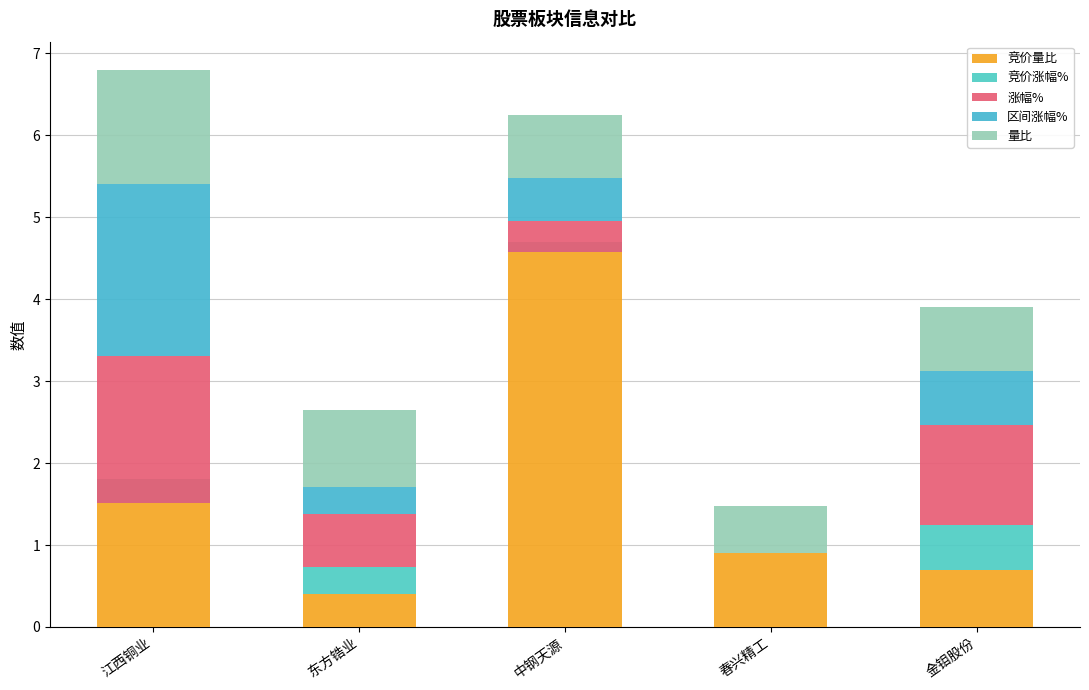

What is the difference between the maximum and second lowest values in the 竞价量比 series?

4.0